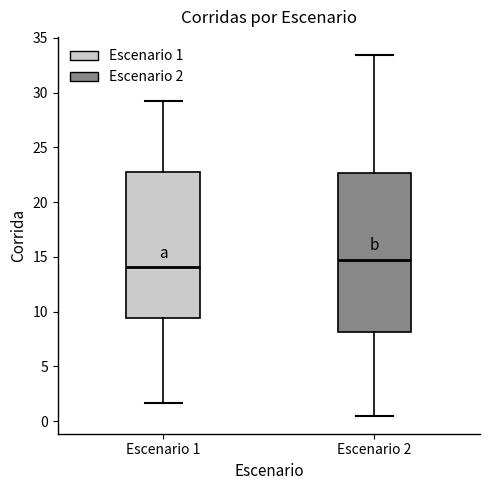

Reading left to right, read every box against the y-axis: the position of its median line, the range the box covers, and the ends of its whiskers. The values are not printed on the chart, so give them approximately, as read against the axis.

Escenario 1: median 14.0, box 9.5 to 22.5, whiskers 1.5 to 29.5
Escenario 2: median 14.5, box 8.0 to 22.5, whiskers 0.5 to 33.5